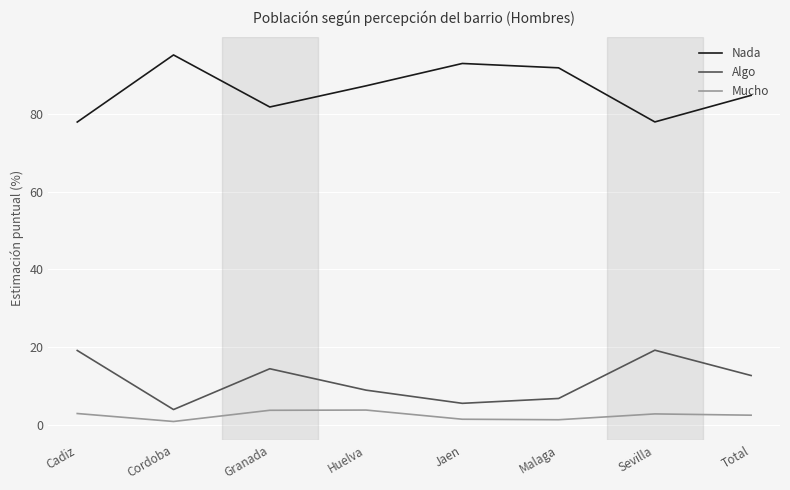

True or false: Algo and Mucho intersect in this chart.

False